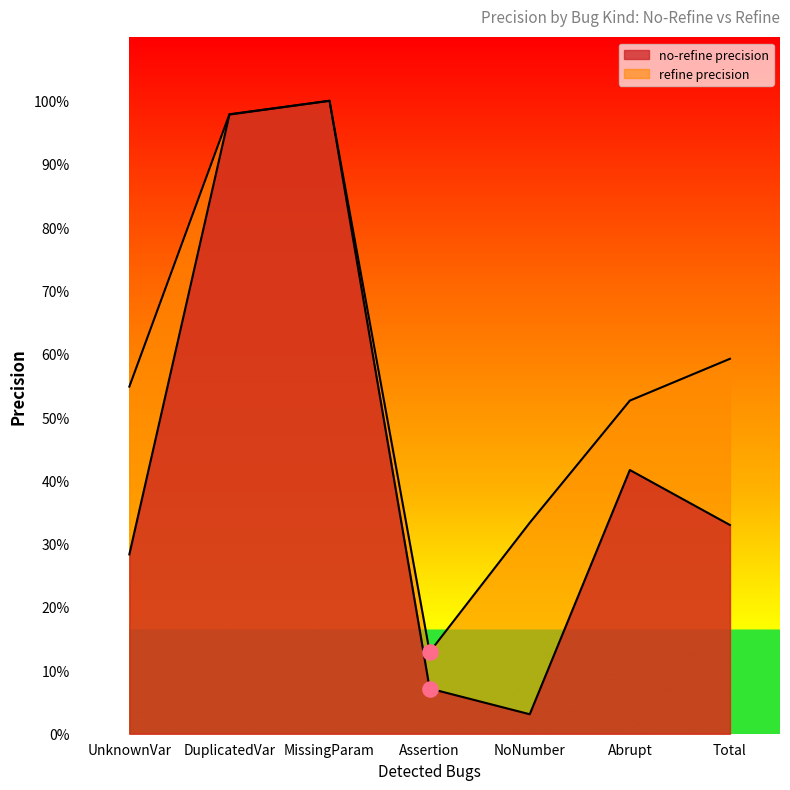

What are all the series names shown in the legend?

no-refine precision, refine precision